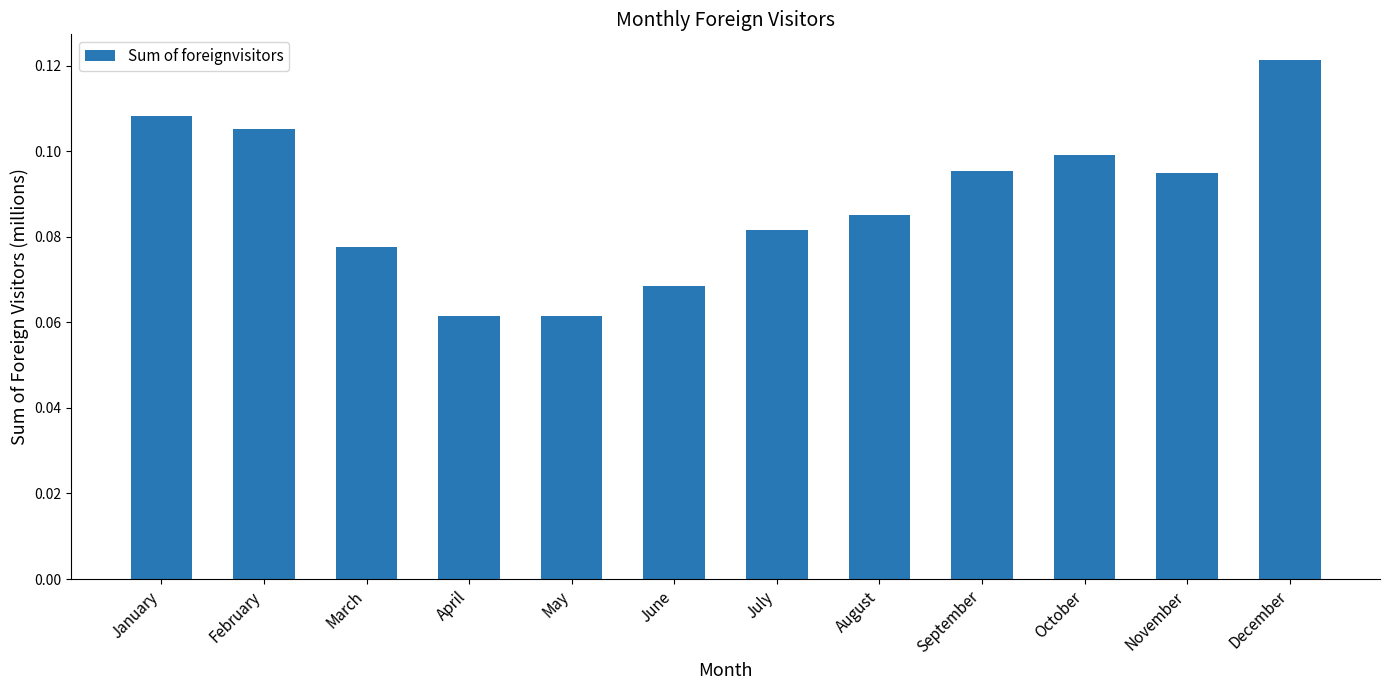

The chart shows a value of 0.1 at December. True or false?

True